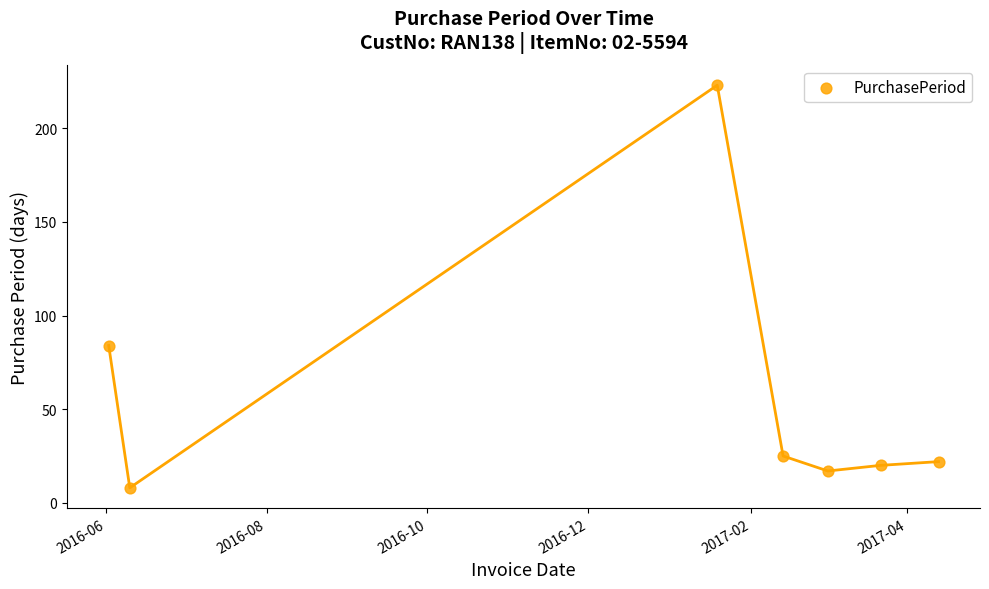

What Y value in the scatter plot is closest to 115?

84